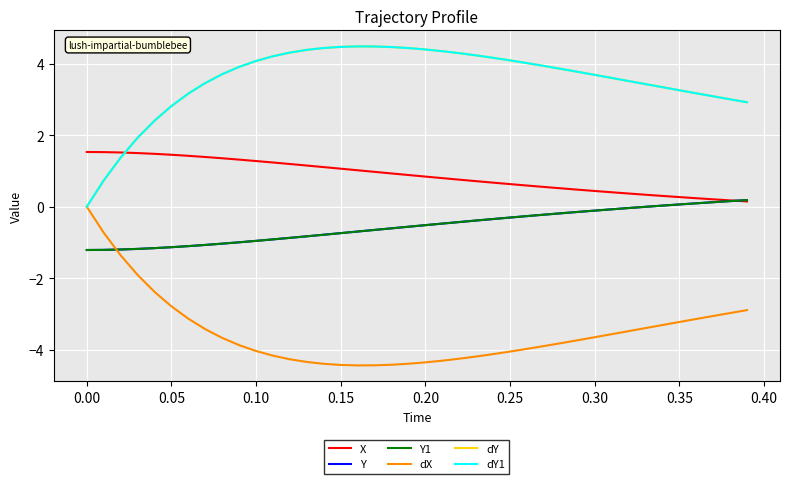

Does the chart have visible grid lines?

Yes